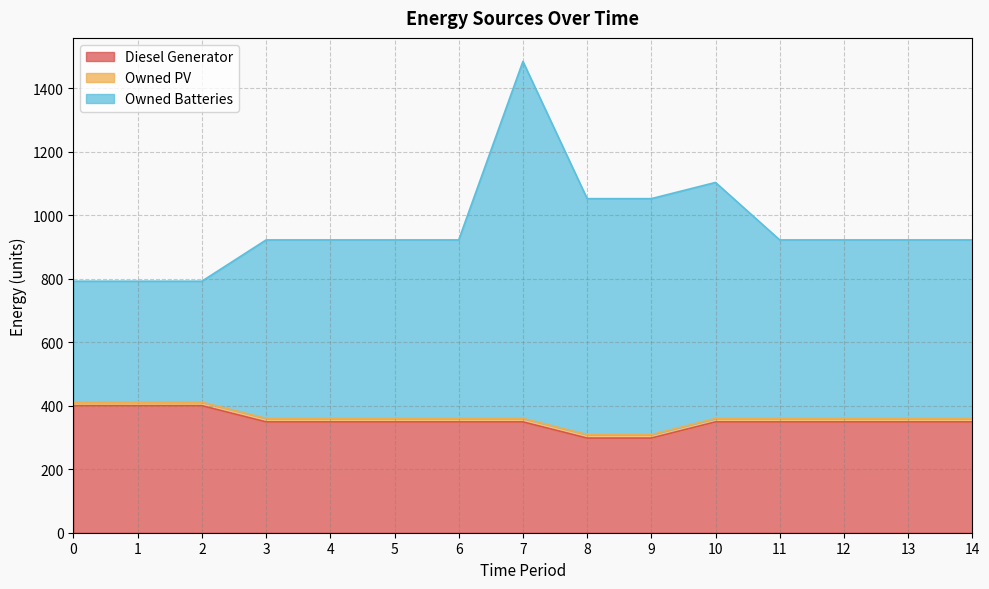

What is the smallest value displayed?

298